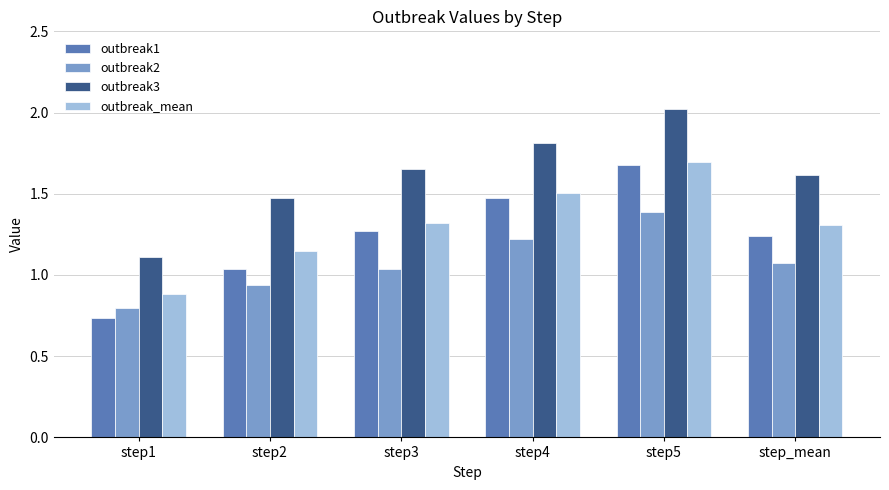

How many data points in outbreak1 are above 1?

5